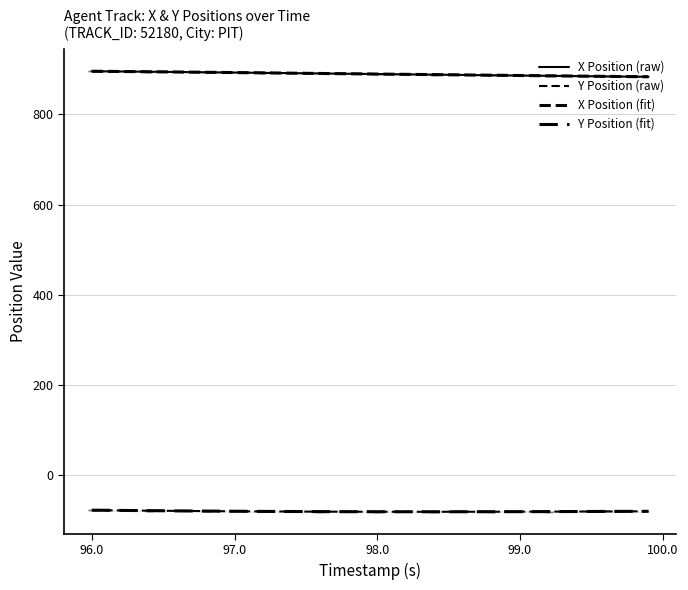

True or false: X has more than 1 points higher than both neighbors.

False